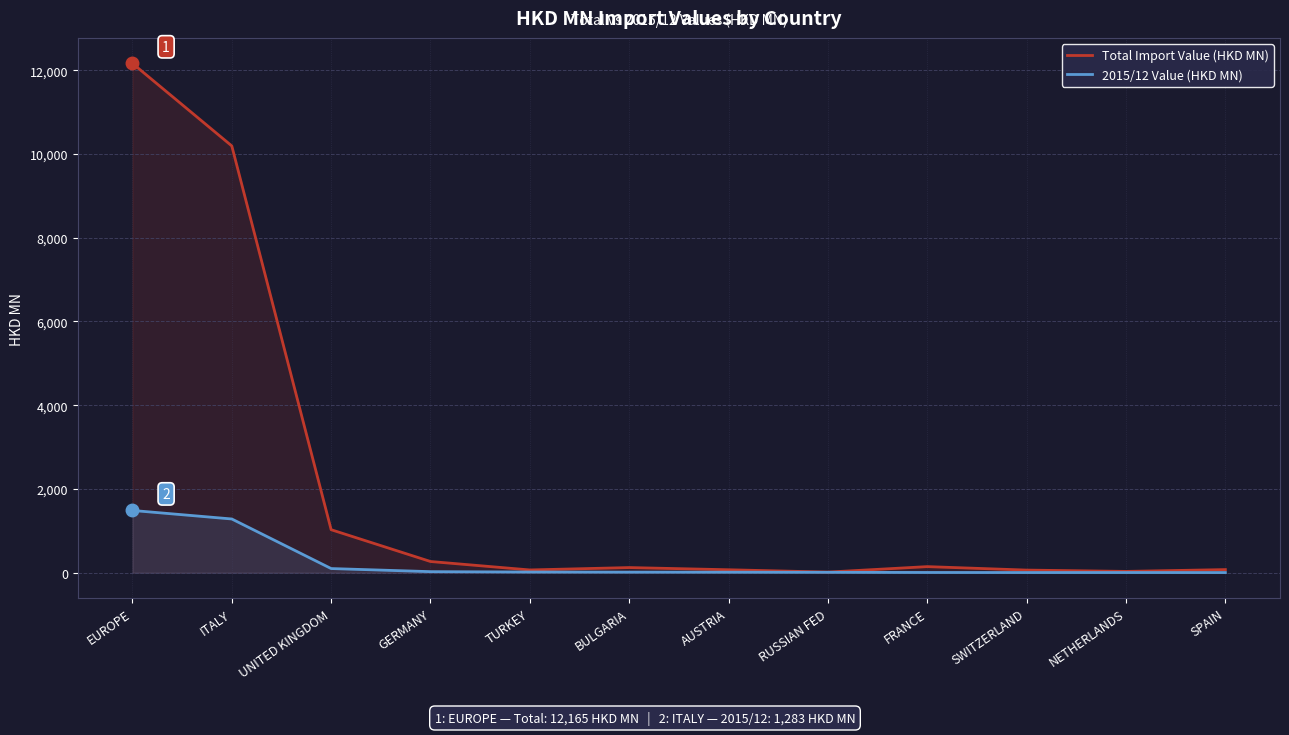

Rank the series by their maximum value, from lowest to highest.

2015/12 Value (HKD MN), Total Import Value (HKD MN)